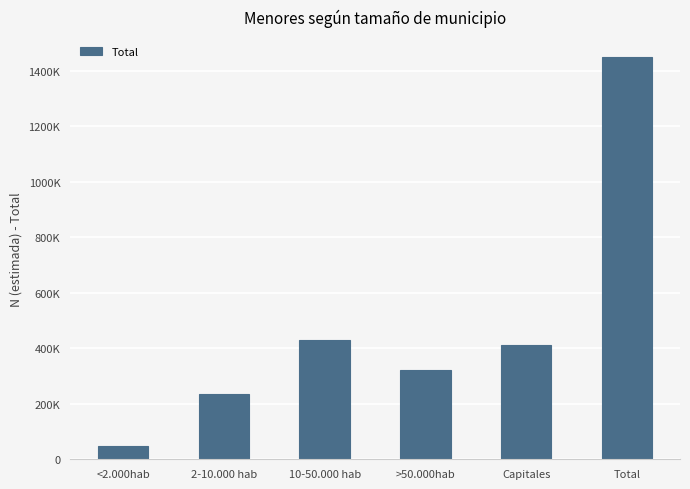

Does the chart contain any negative values?

No